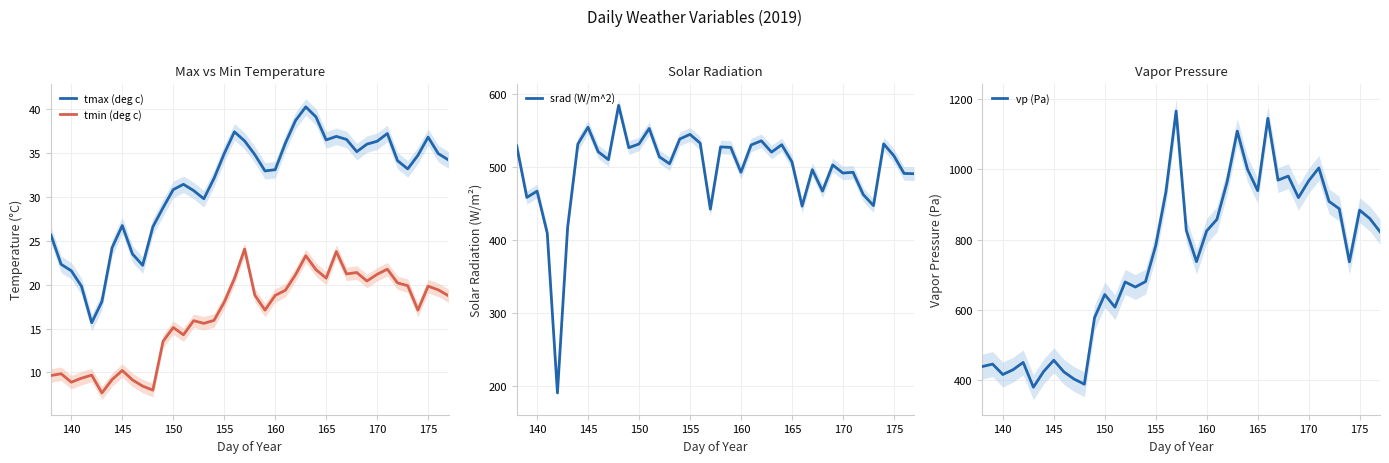

True or false: tmax (deg c) and tmin (deg c) cross at least once.

False